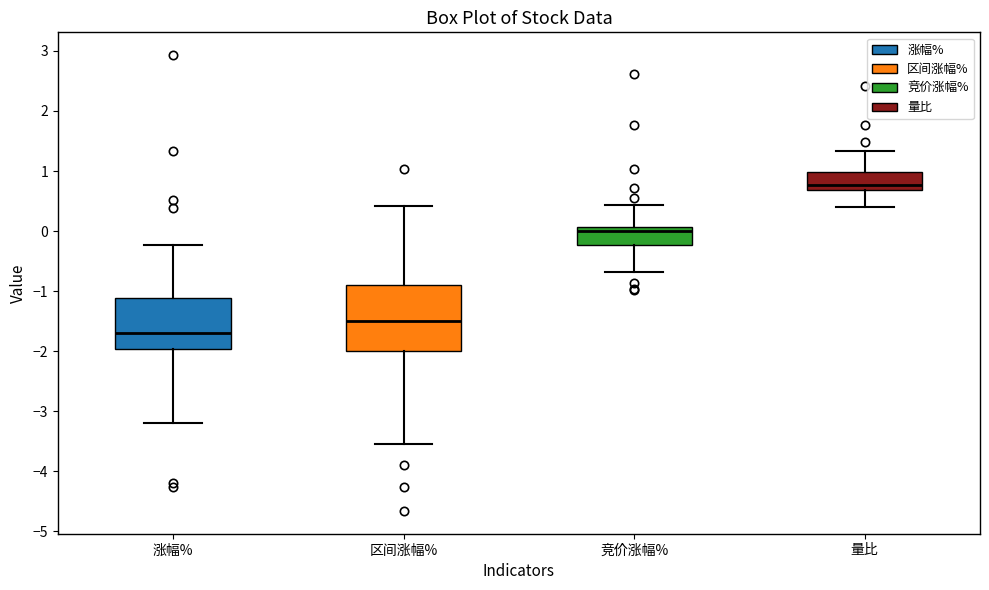

Which box has the lowest median line?

涨幅%